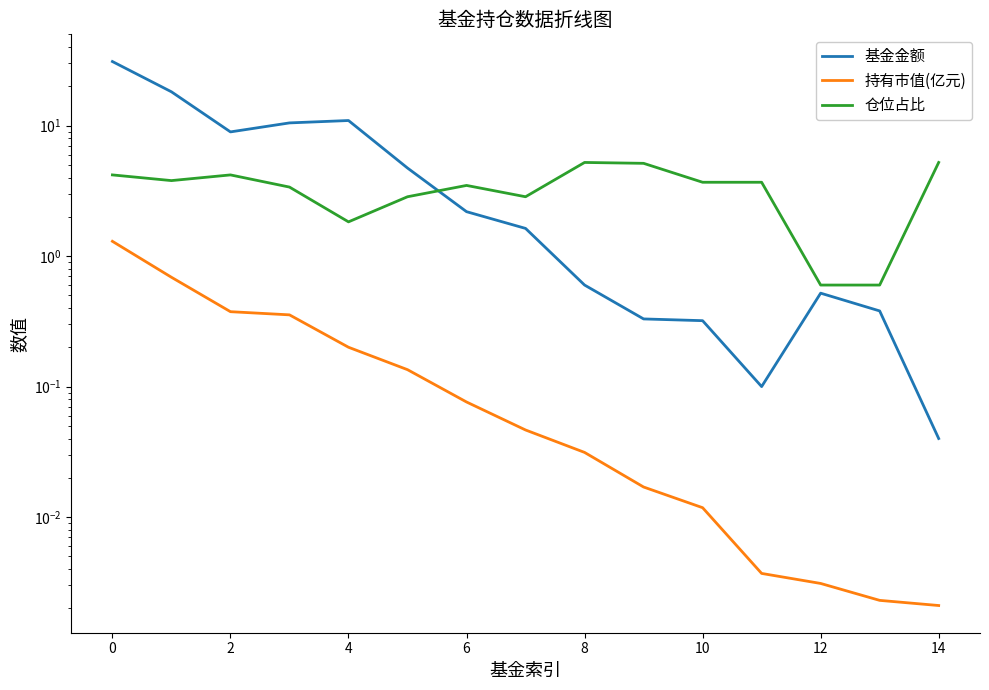

How many data points in 仓位占比 are less than 3?

5